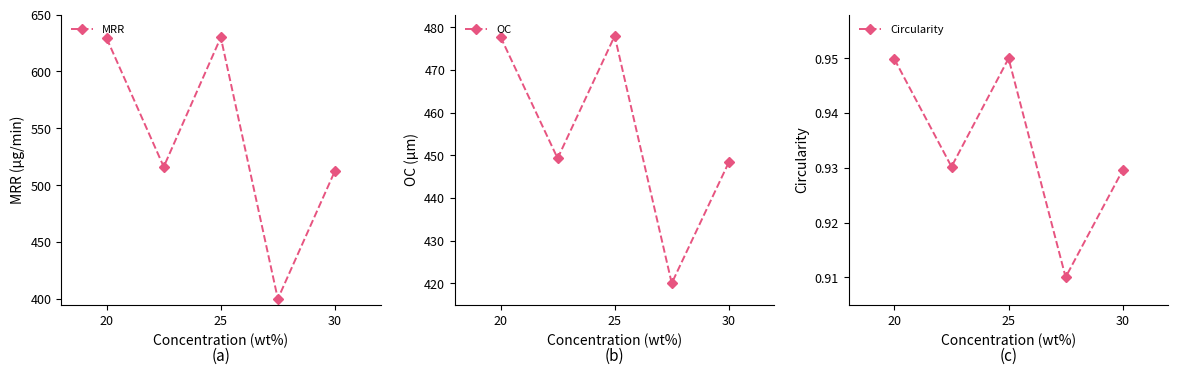

At how many categories does at least one series exceed 105?

5